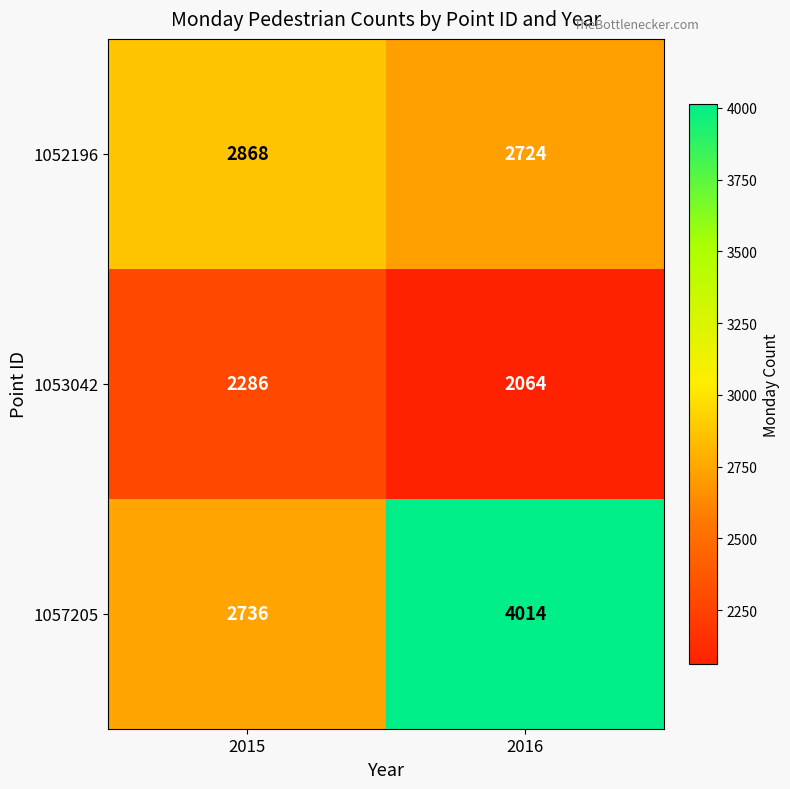

List the series in order of their overall mean, highest first.

1057205, 1052196, 1053042